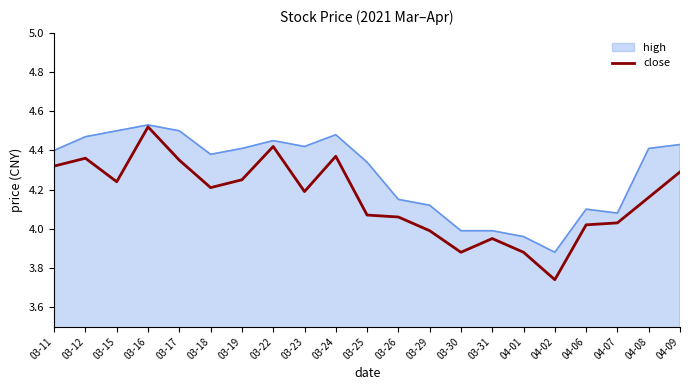

Which category has the highest value across all series?

03-16